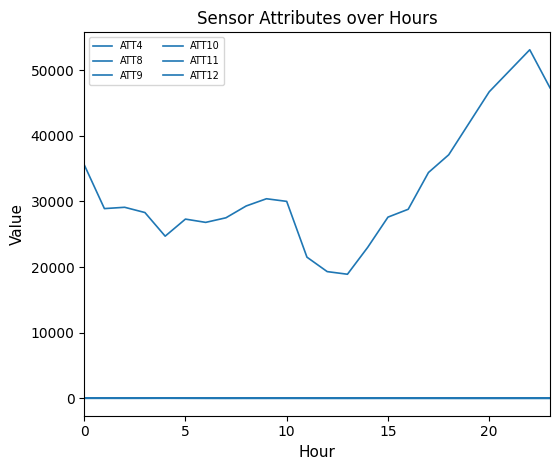

Is this an area chart (filled region under the line)?

No